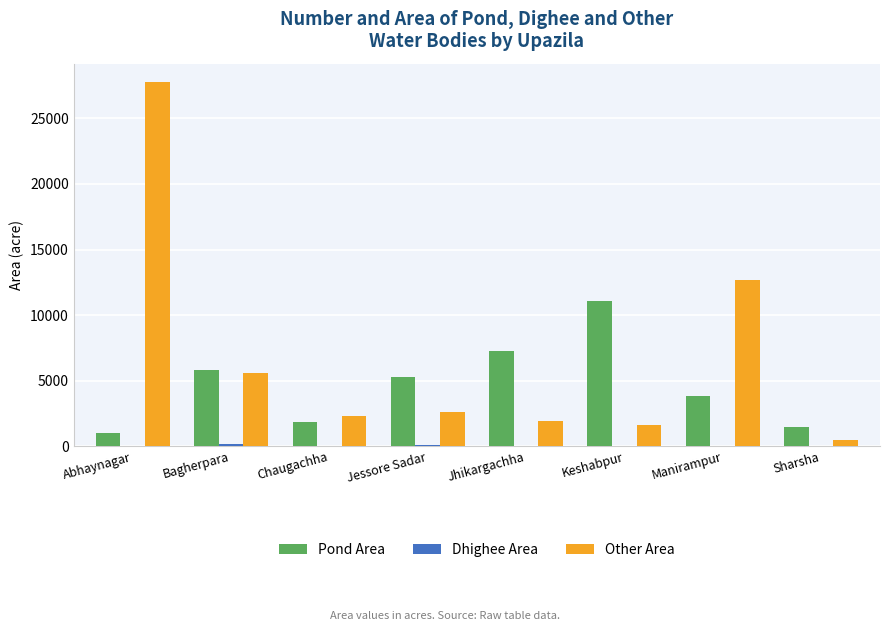

The Other Area series shows 8147 at Manirampur. True or false?

False